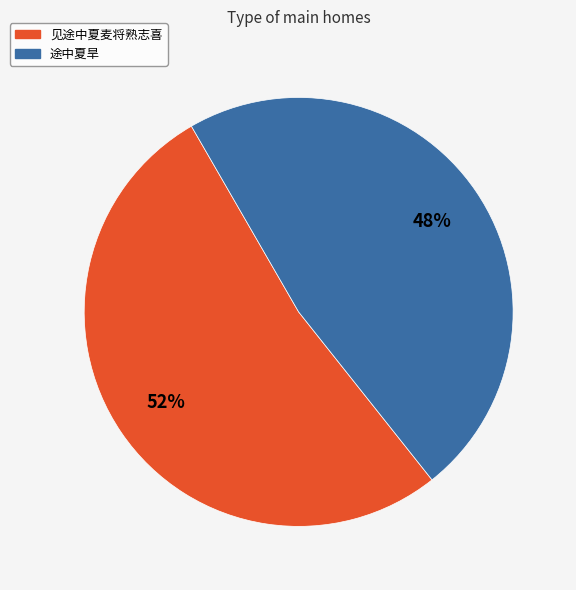

The 见途中夏麦将熟志喜 slice represents 52% of the pie. True or false?

True